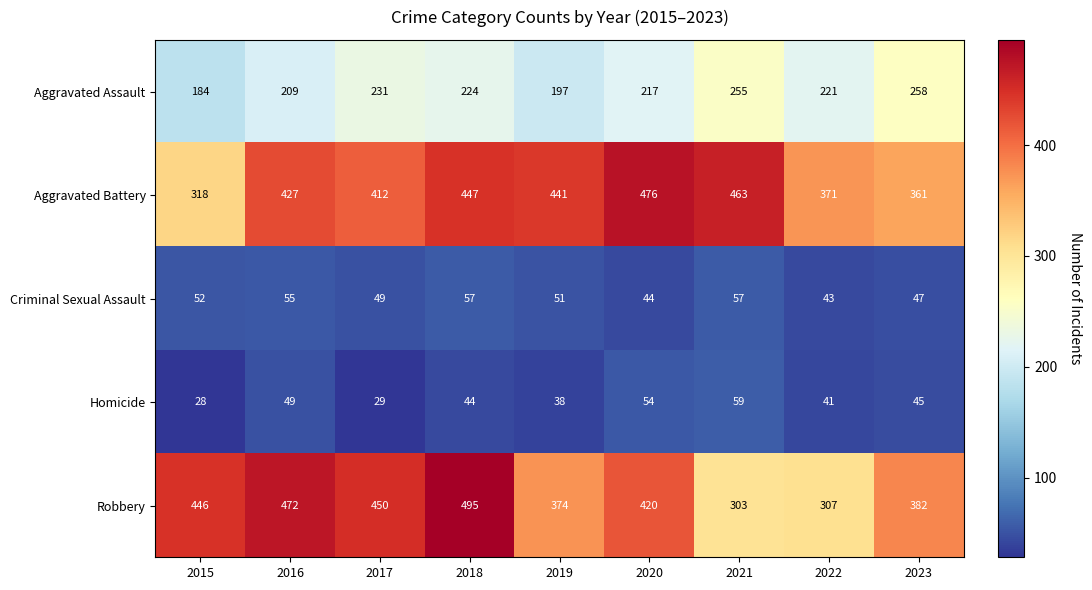

Which series has the largest range (max minus min)?

Robbery